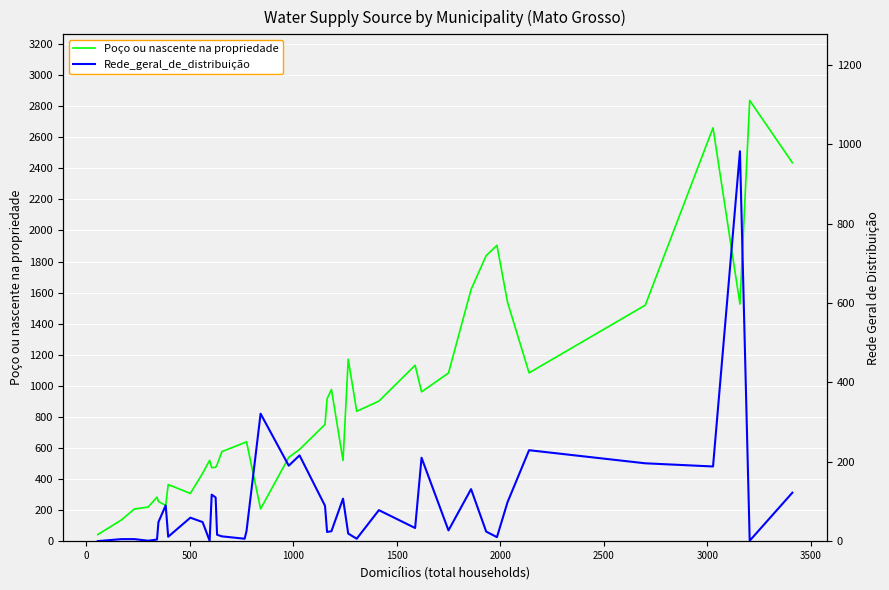

Reading left to right, list all the values displayed in this chart.

Poço ou nascente na propriedade: 42	136	207	219	283	255	230	364	307	436	520	473	475	492	576	634	640	207	539	590	751	916	976	519	1171	836	901	1132	961	1082	1620	1838	1904	1538	1083	1519	2661	1526	2837	2436
Rede_geral_de_distribuição: 0	5	5	1	4	48	90	11	59	48	1	117	110	16	12	6	25	321	190	216	89	23	25	107	19	6	78	33	210	27	131	24	10	98	229	196	188	982	1	122